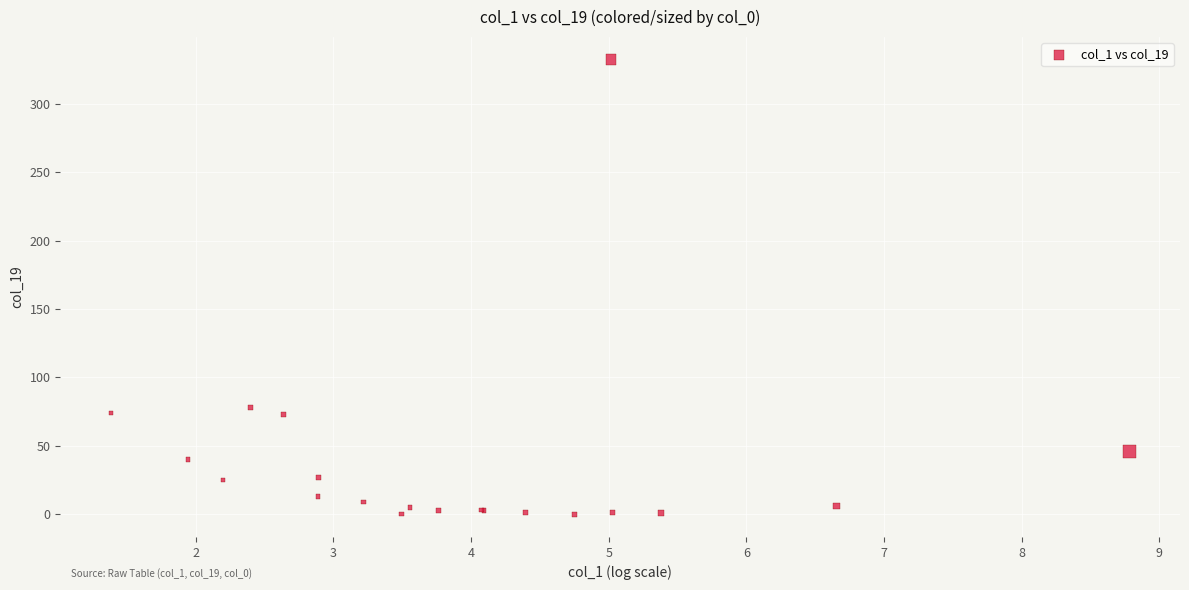

What Y value in the scatter plot is closest to 166?

78